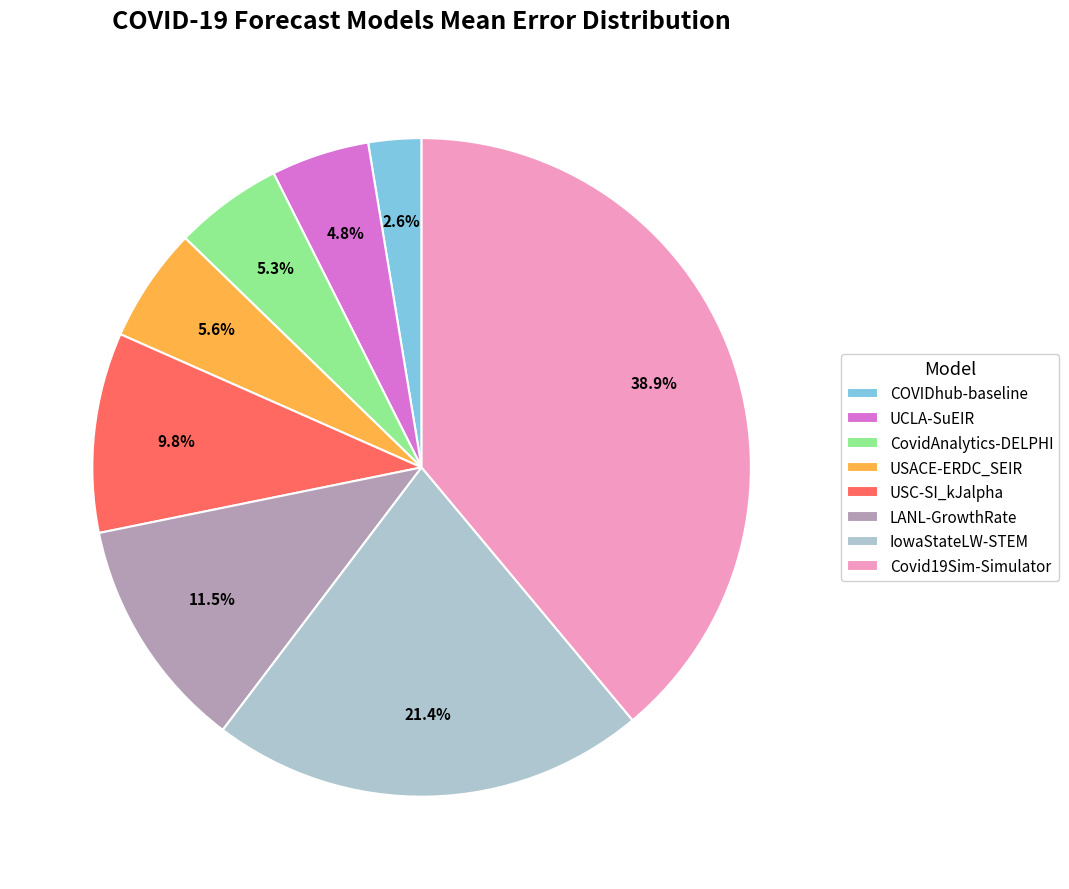

Is it true that Covid19Sim-Simulator is 39% of the pie?

True